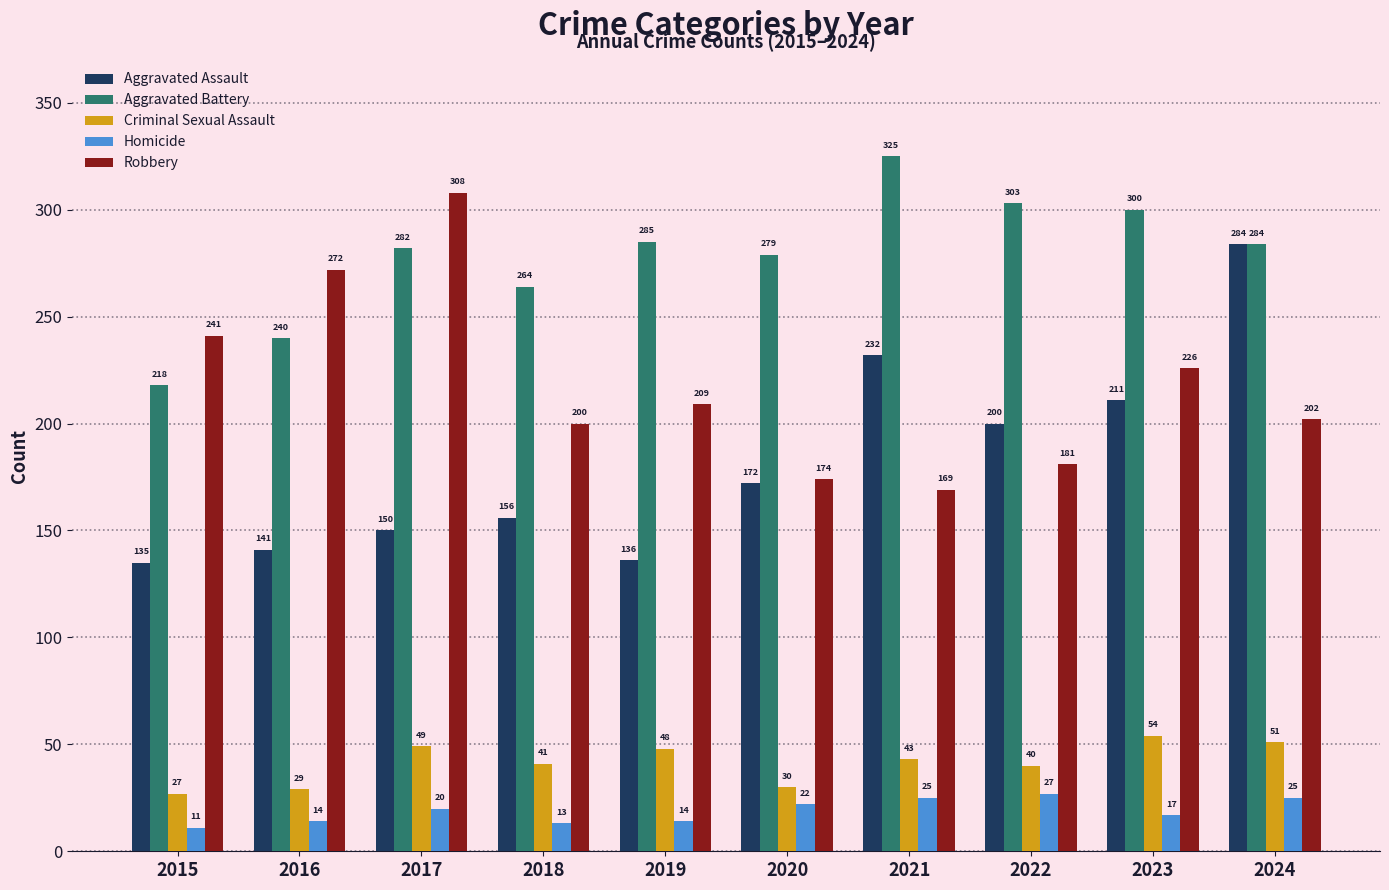

At which category is the sum across all series the highest?

2024